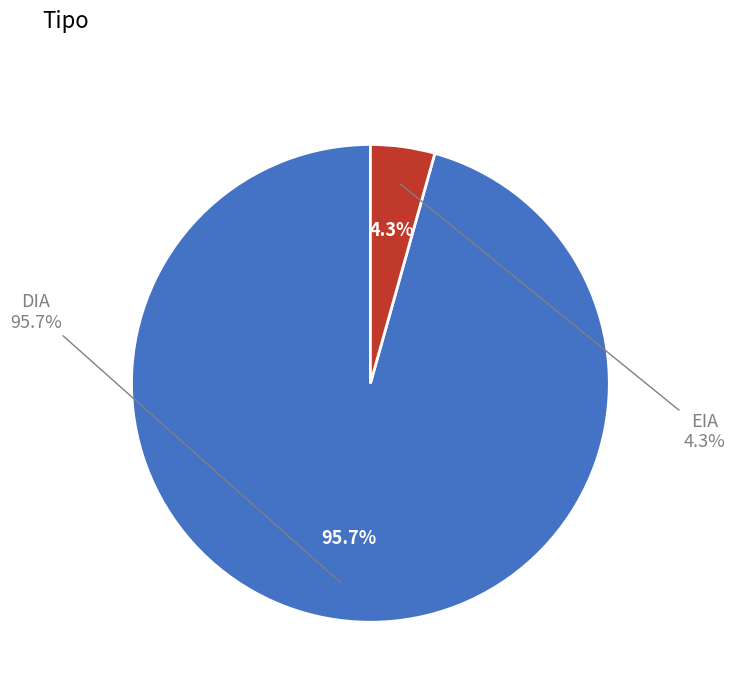

Does any single category account for the majority?

Yes